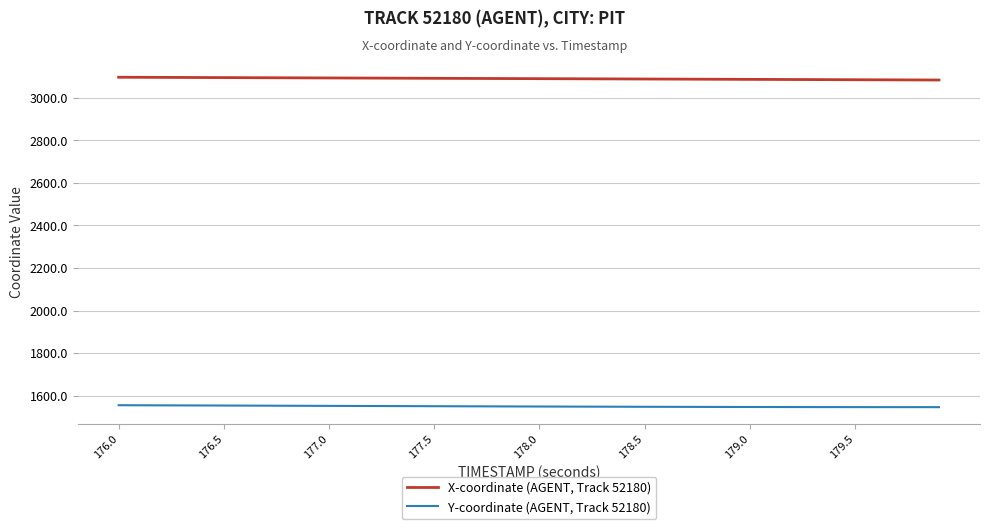

What is the lowest value of the Y-coordinate (AGENT, Track 52180) series?

1546.2